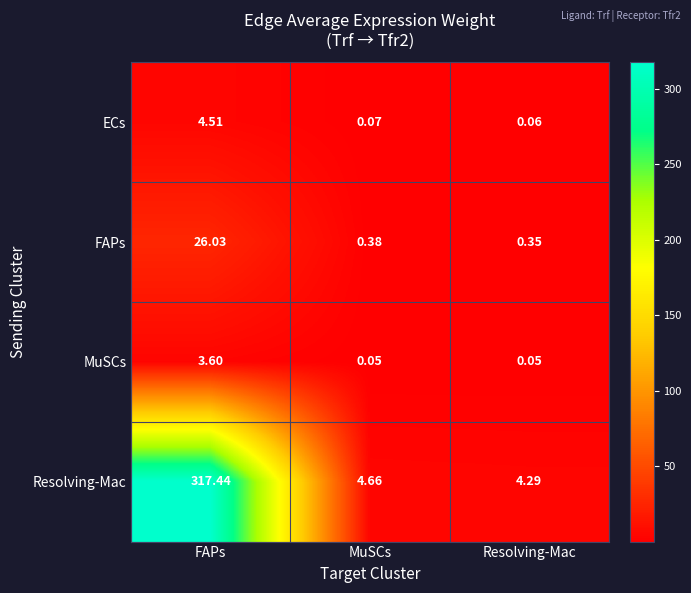

Which category has the highest value across all series?

FAPs